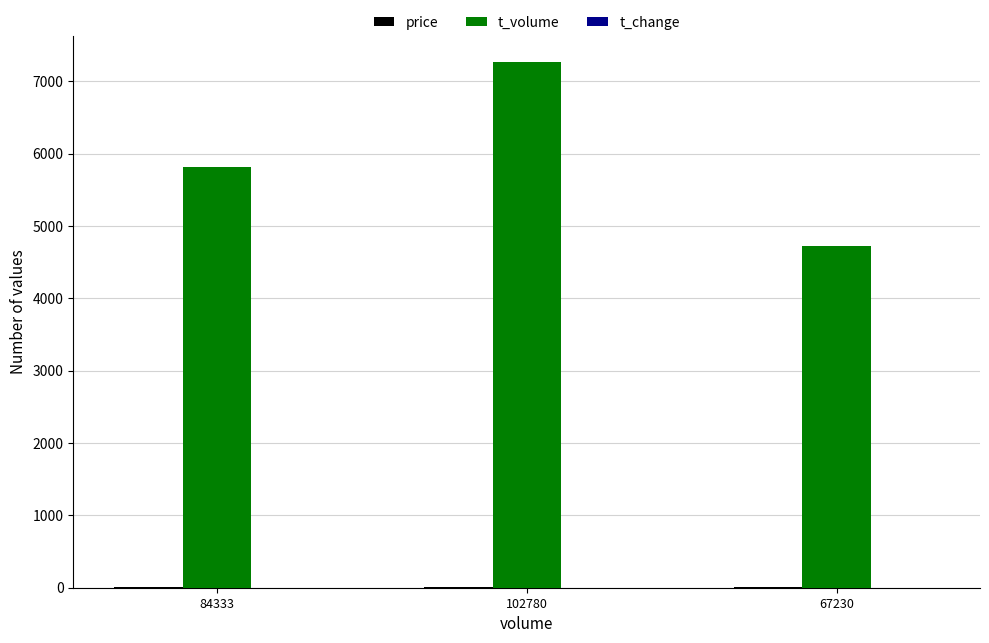

At which label does t_volume reach its peak?

102780